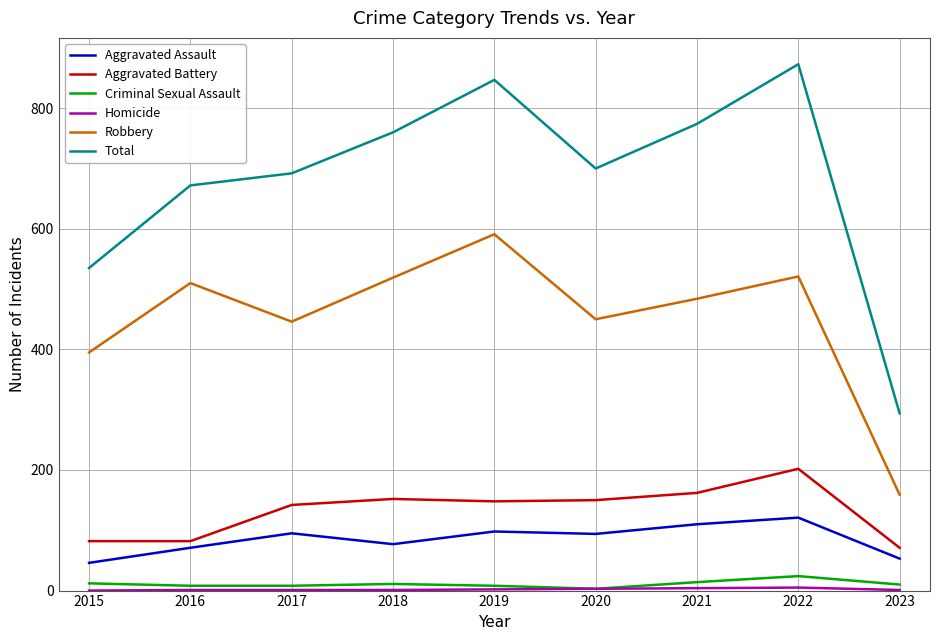

The value of Total at 2017 is 692. True or false?

True